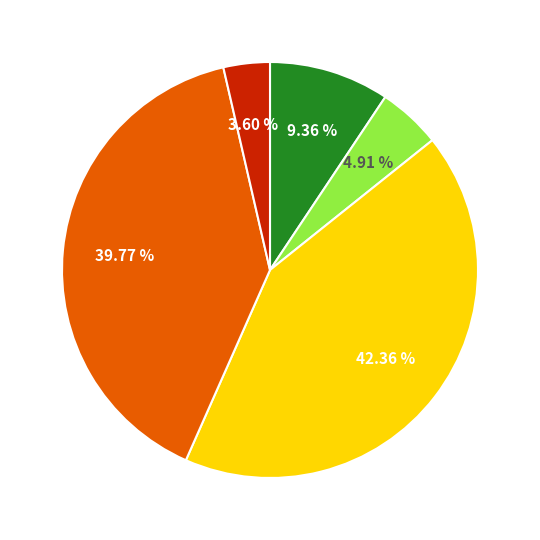

Count the number of slices in the pie.

5